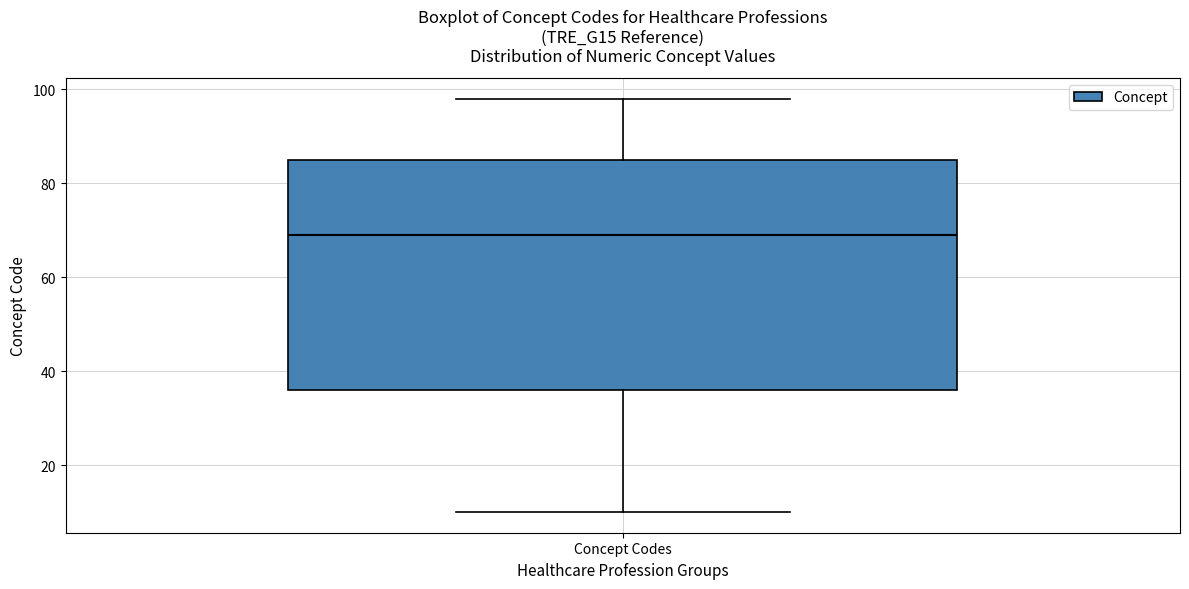

Read this box plot against the y-axis: the position of the median line, the range covered by the box, and the ends of both whiskers. The values are not printed on the chart, so give them approximately, as read against the axis.

median 70, box 36 to 86, whiskers 10 to 98